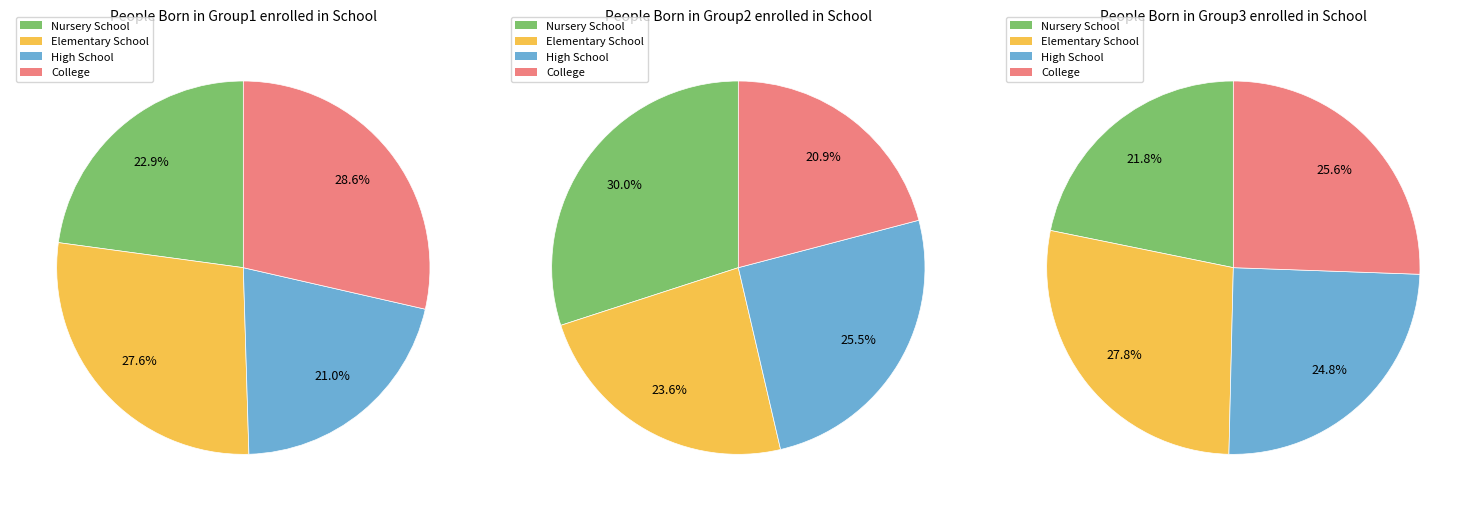

Is there a majority slice in this chart?

No